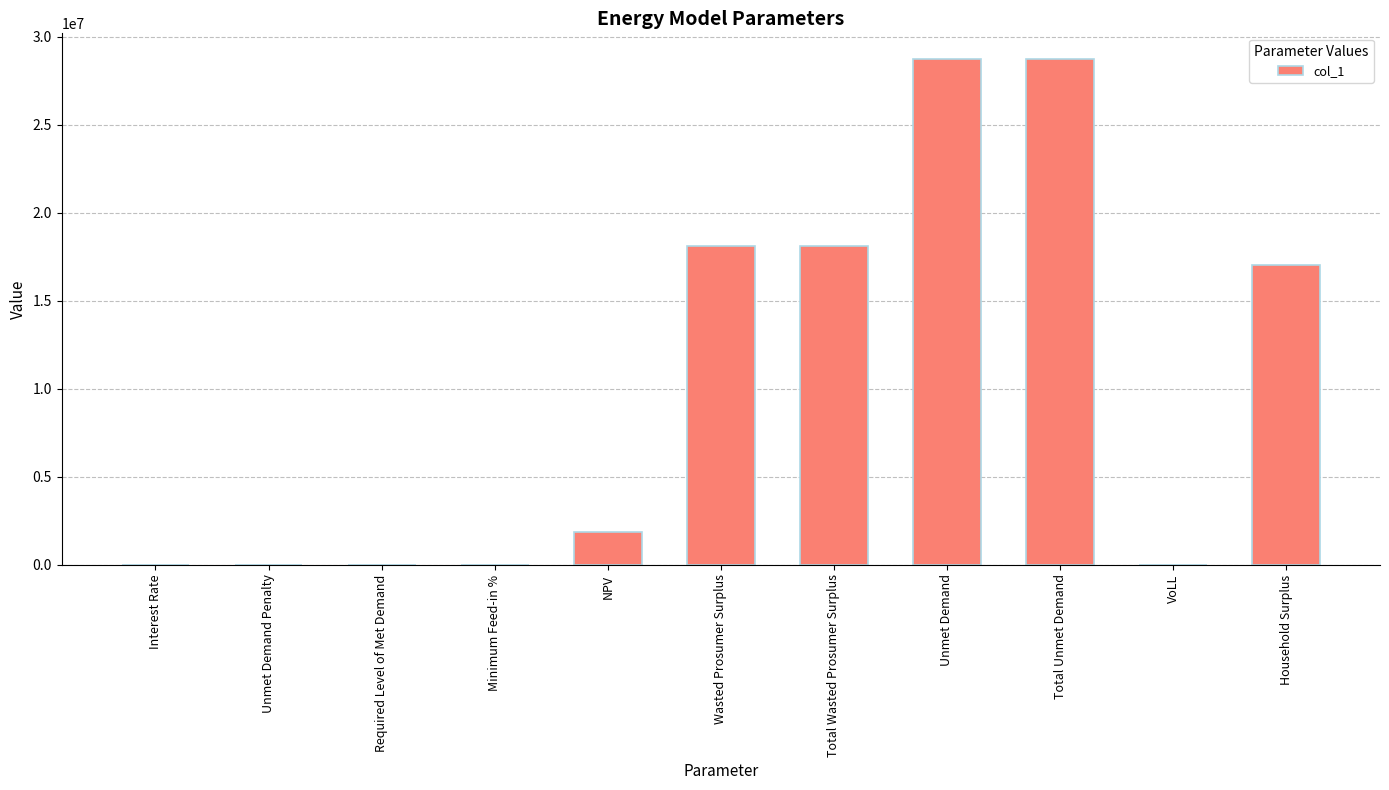

What is the maximum value shown in the chart?

28755855.3